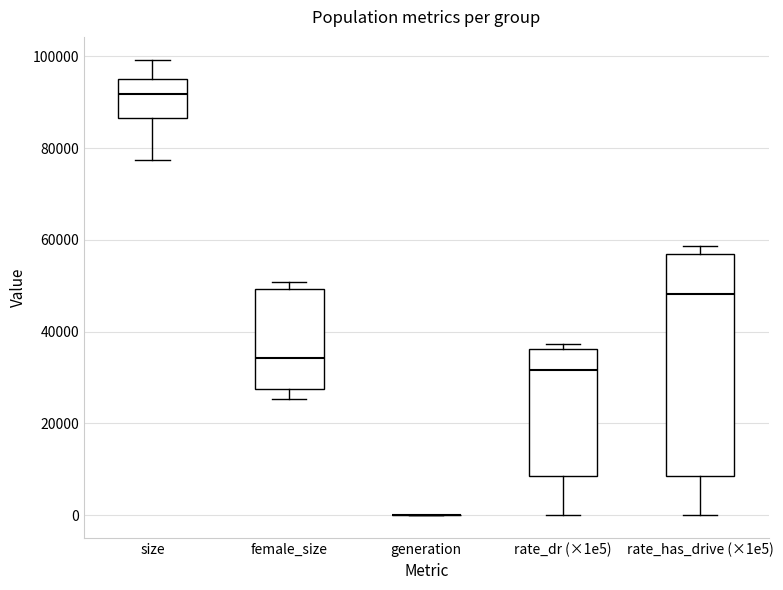

Comparing the boxes themselves (not the whiskers), which one is the tallest?

rate_has_drive (×1e5)